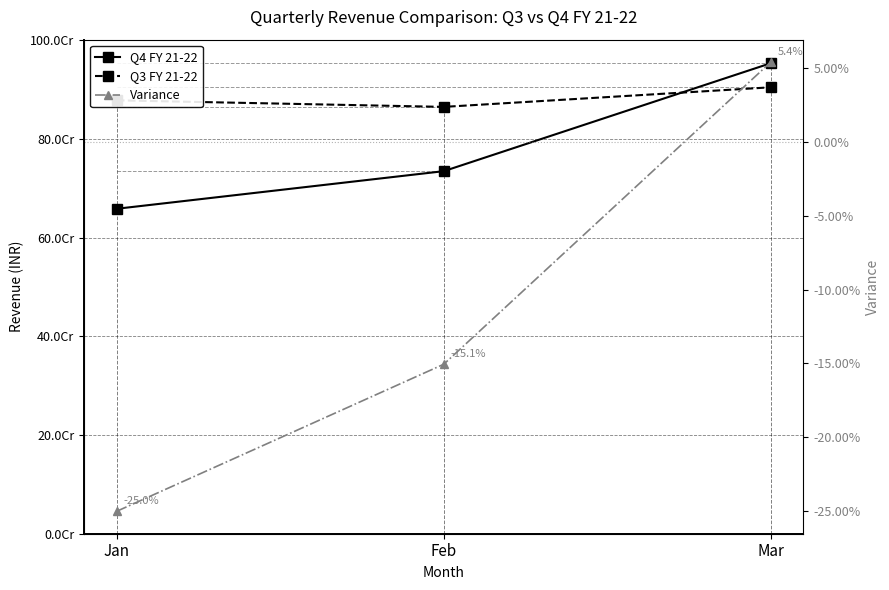

Reading left to right, extract all data points from this chart.

Q4 FY 21-22: Jan=658522866.7	Feb=734707162.2	Mar=953520365.8
Q3 FY 21-22: Jan=878257059.6	Feb=864979305.9	Mar=904666338.0
Variance: Jan=-0.3	Feb=-0.2	Mar=0.1